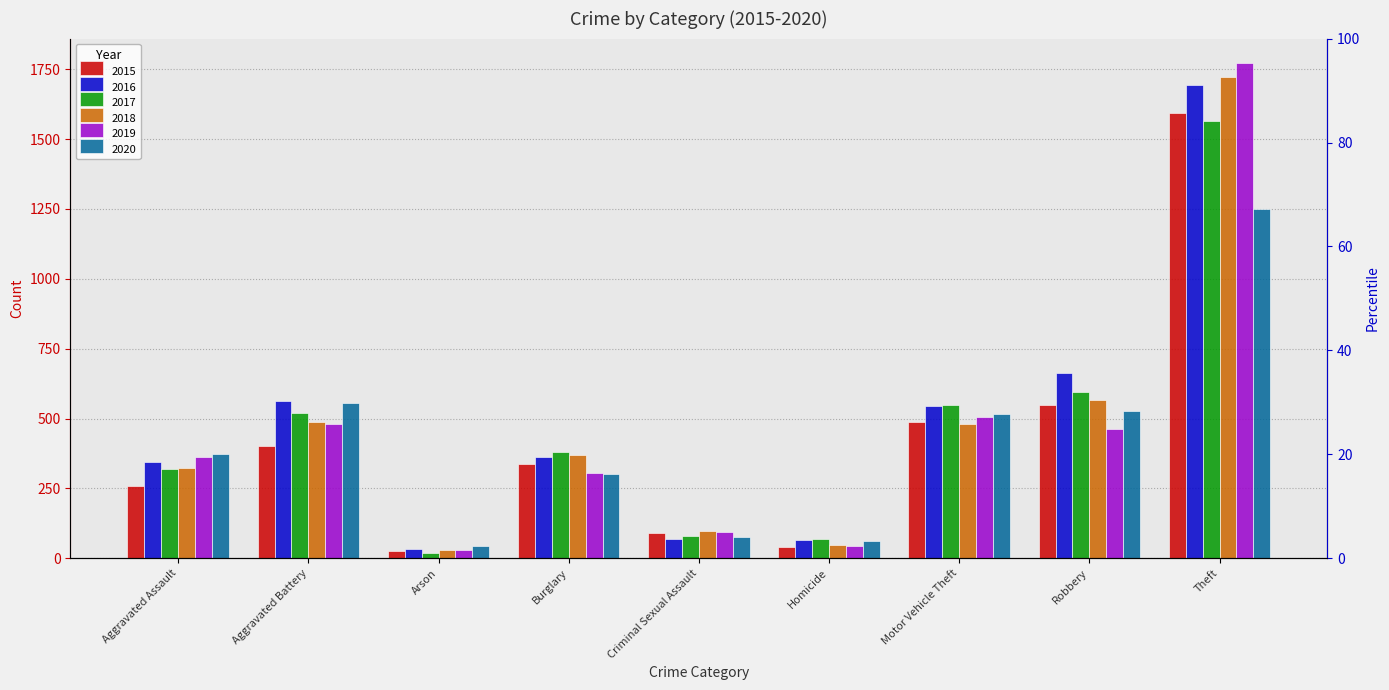

Is the value of 2018 at Motor Vehicle Theft greater than the value of 2017 at Burglary?

Yes